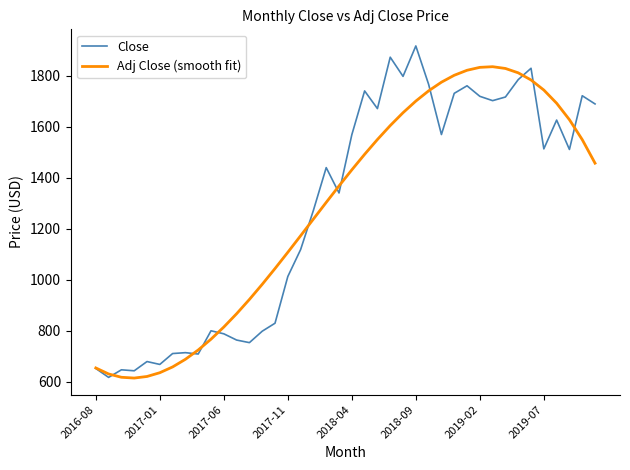

What is the maximum value for Close?

1917.0